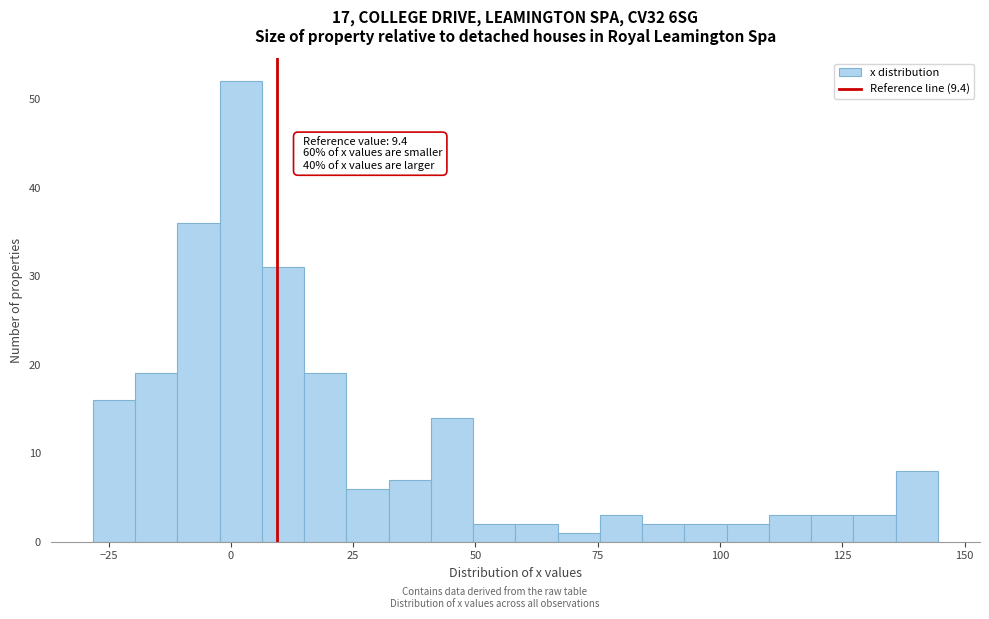

Read against the x-axis, roughly where is the centre of the tallest bar?

0